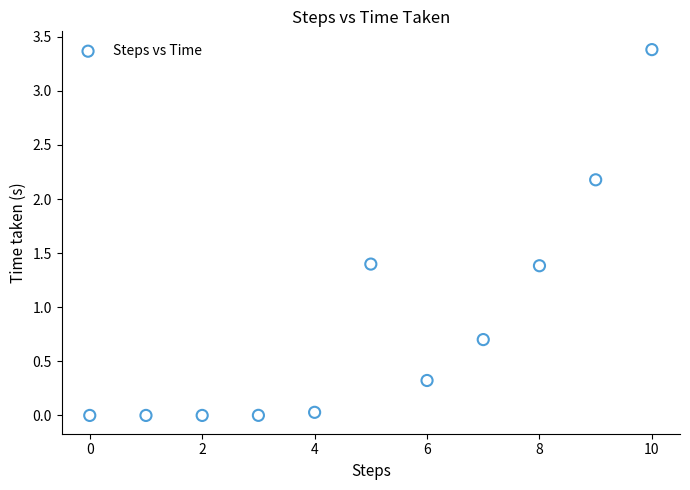

What is the range of Y values (max minus min)?

3.4